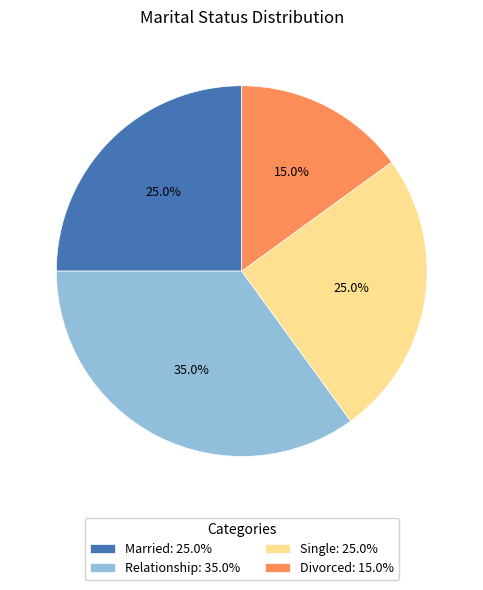

To the nearest percent, what is the difference between the largest and smallest slice percentages?

20%